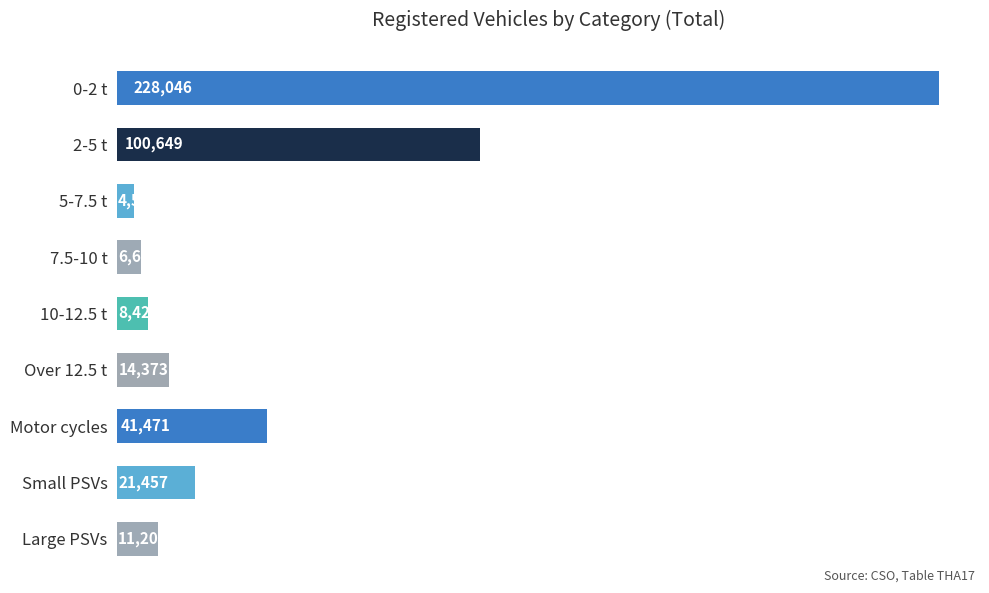

What is the difference between the values at Small PSVs and Over 12.5 t?

7084